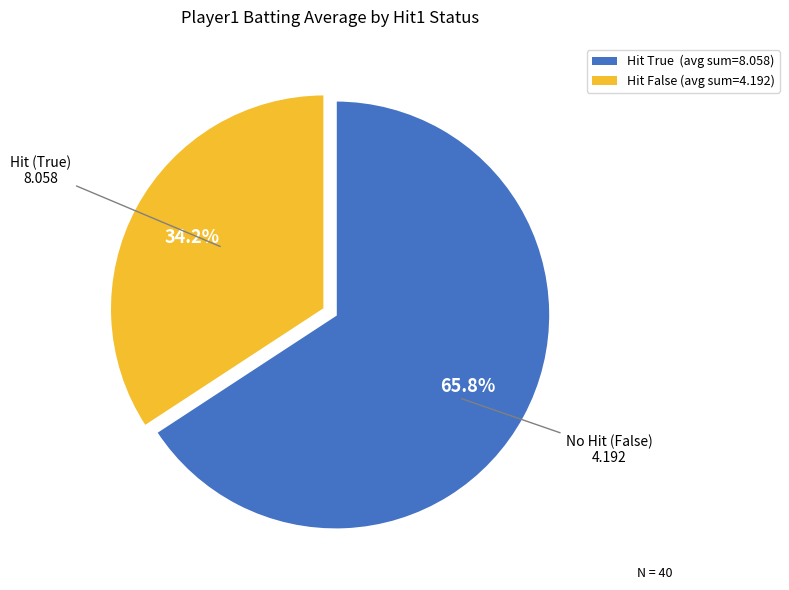

How many segments does this pie chart have?

2